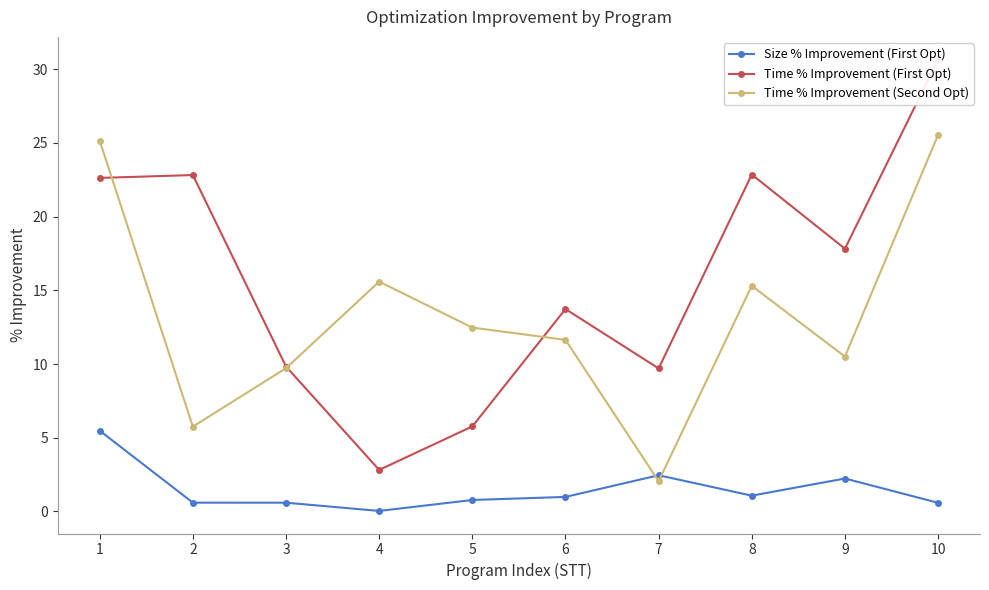

What is the lowest value of the Time % Improvement (First Opt) series?

2.8